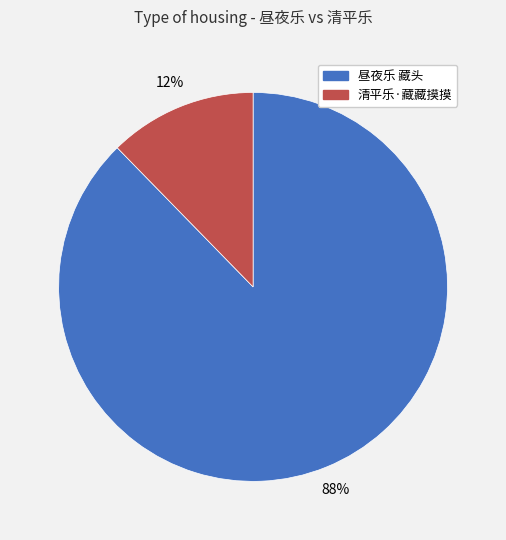

Do 昼夜乐 藏头 and 清平乐·藏藏摸摸 together represent more than half of the pie?

Yes